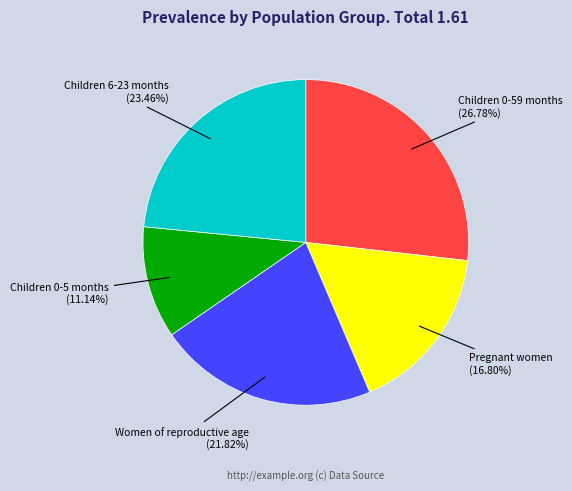

To the nearest percent, what is the combined percentage of Children 0-59 months and Women of reproductive age?

49%